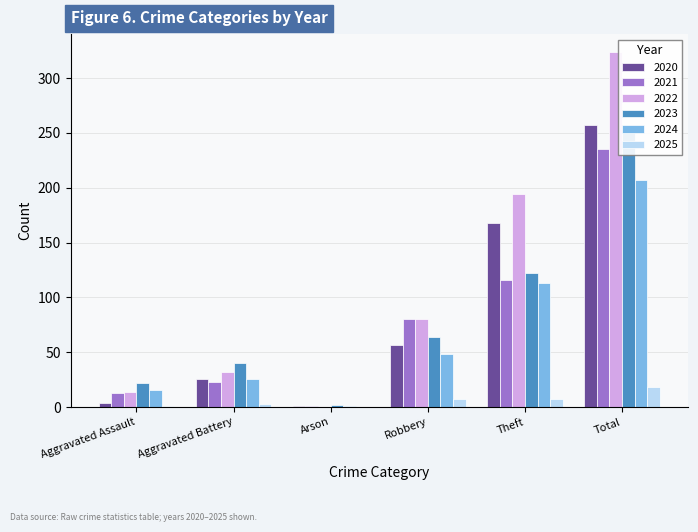

What is the maximum value for 2024?

207